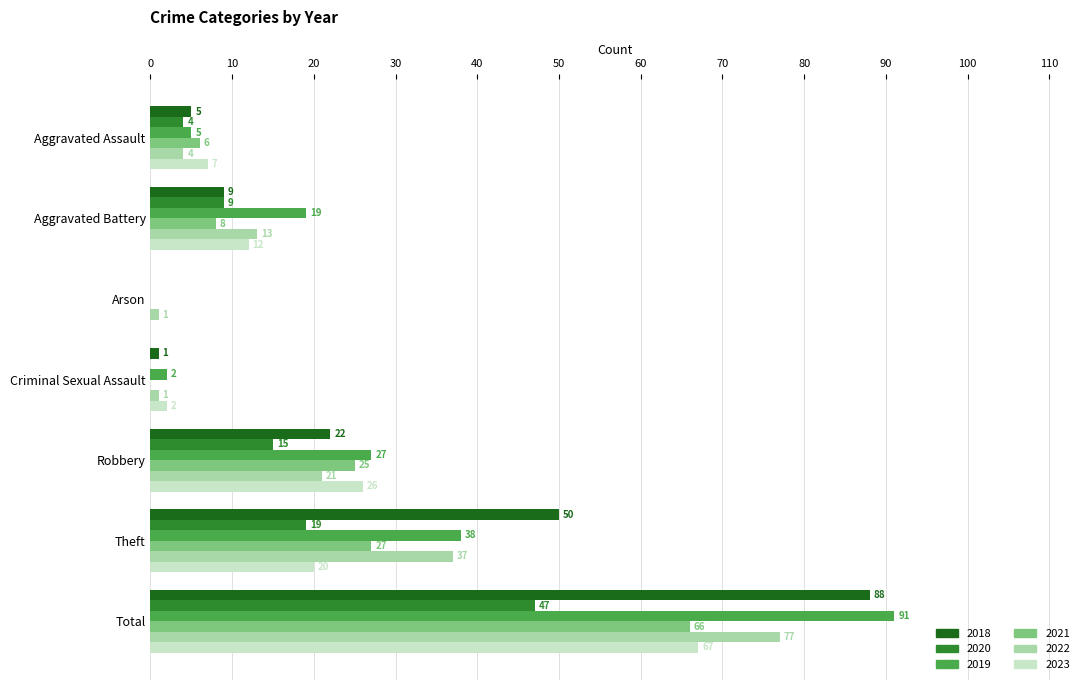

Is it true that 2018 equals 2 at Aggravated Battery?

False